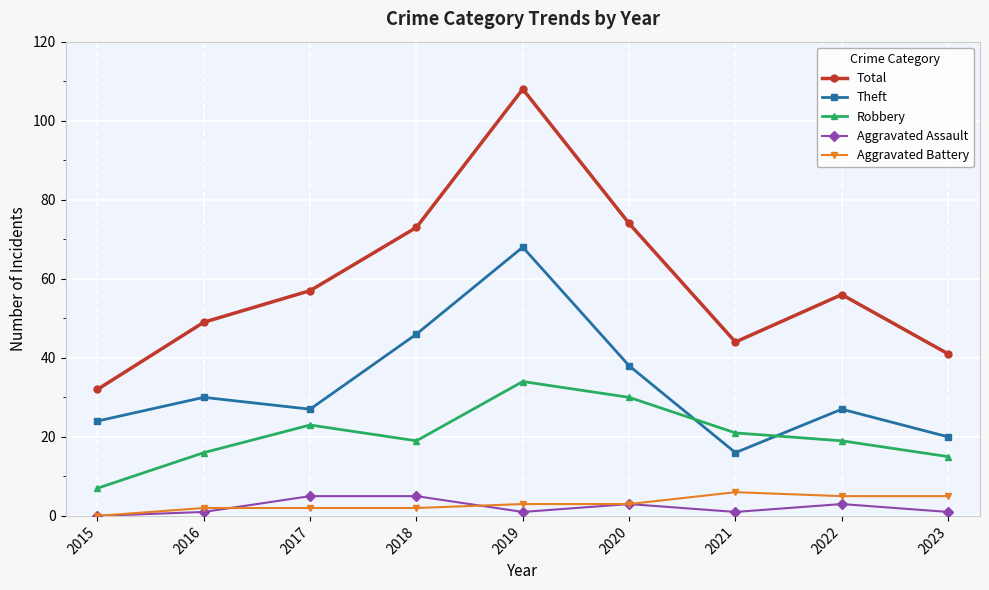

Is it true that Theft equals 83 at 2018?

False